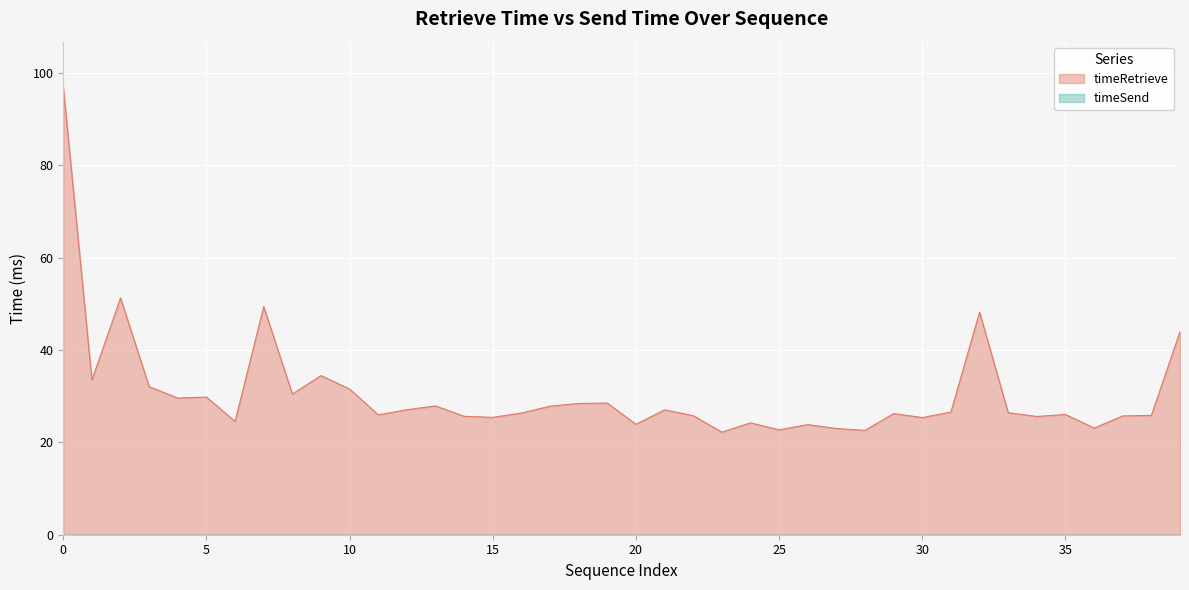

Is it true that timeRetrieve equals 29.8 at 5?

True